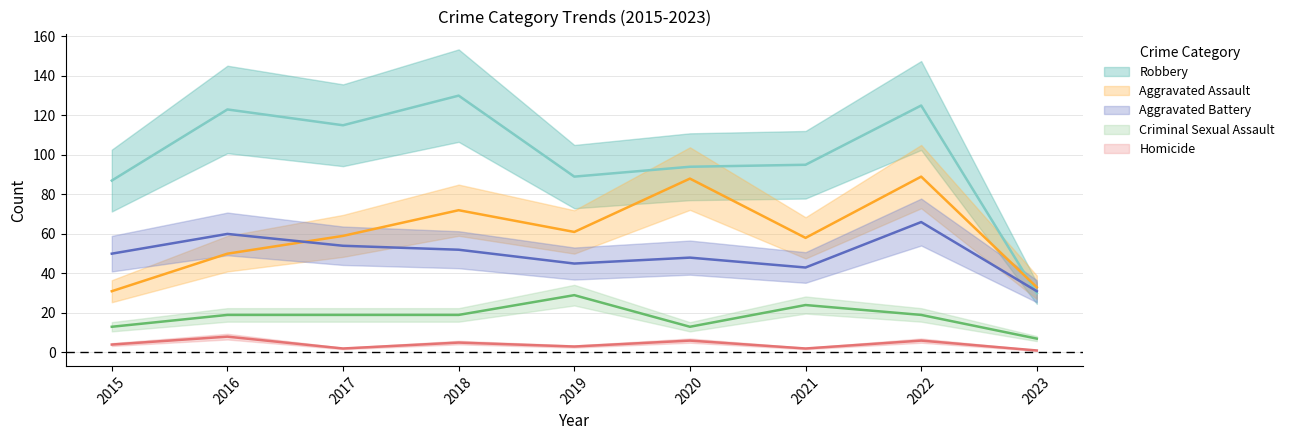

Is this an area chart (filled region under the line)?

No